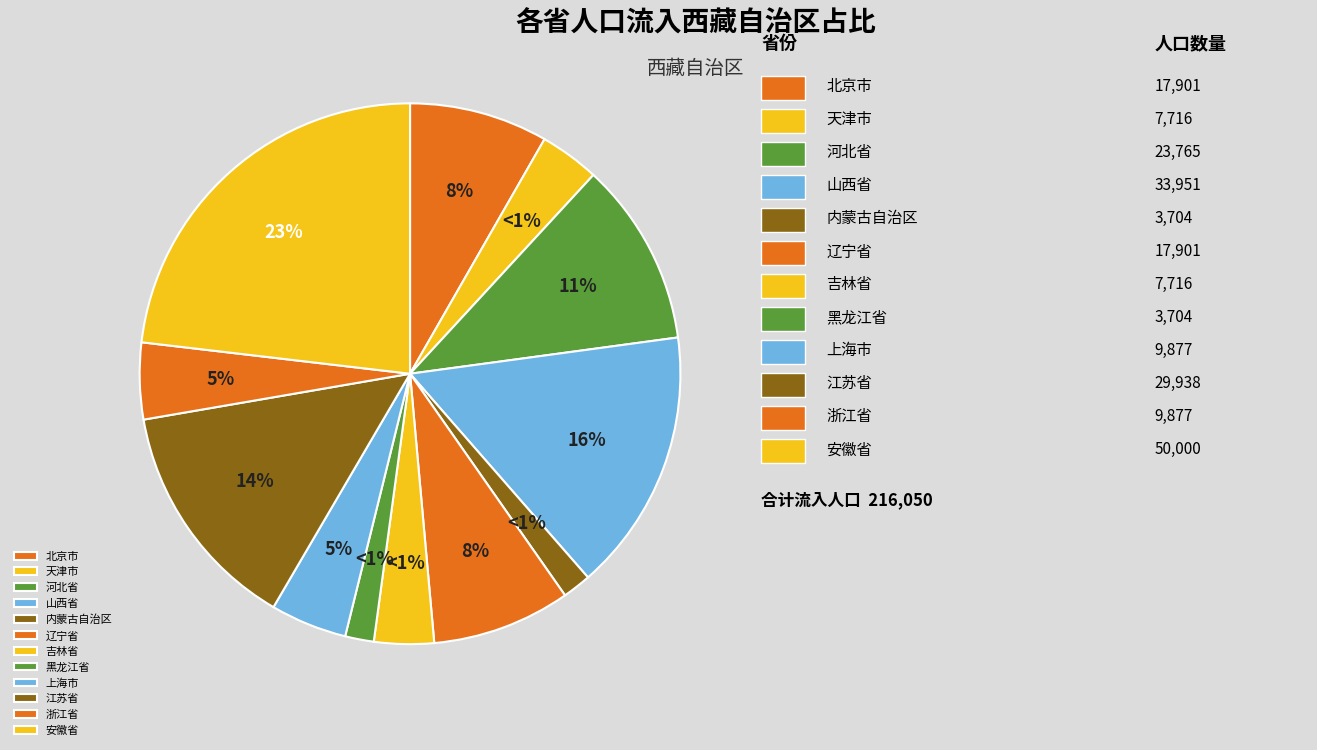

How many segments does this pie chart have?

12